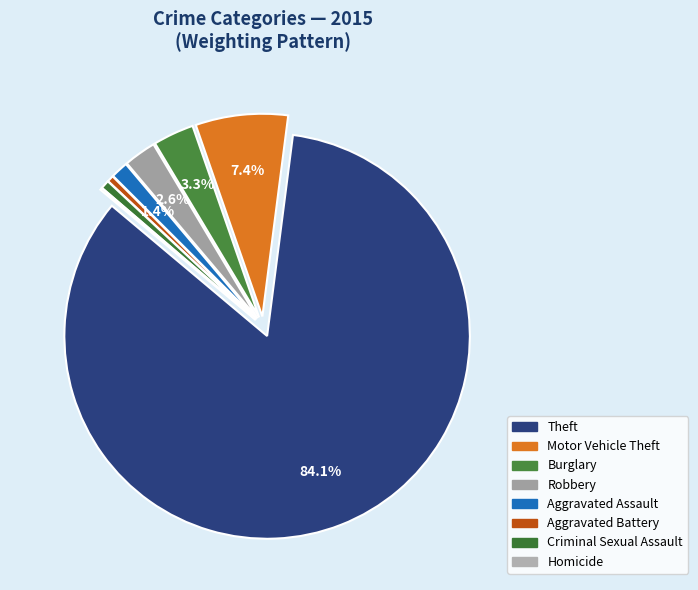

Is it true that Aggravated Battery is 11% of the pie?

False